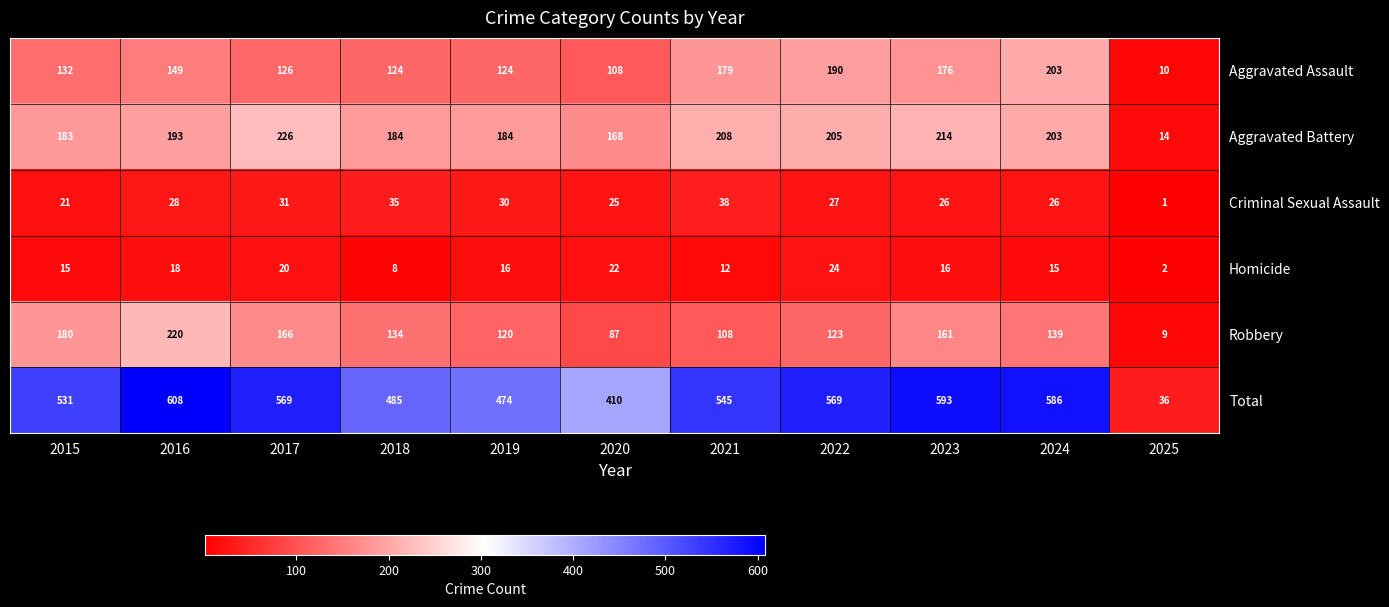

Which category has the highest value in the Total series?

2016